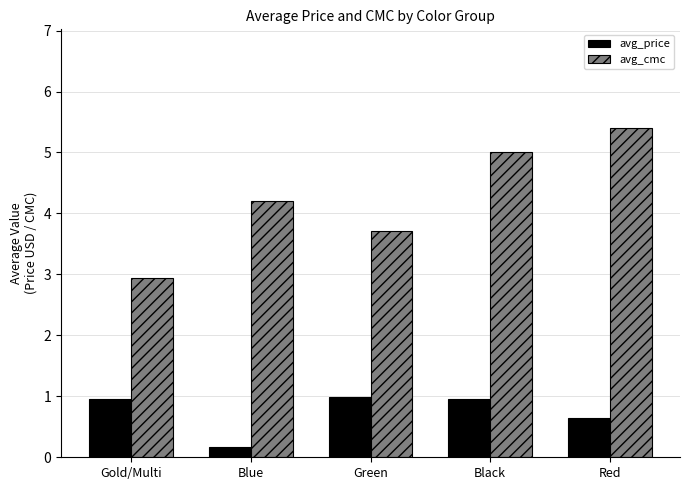

What is the difference between the avg_cmc values at Black and Gold/Multi?

2.1